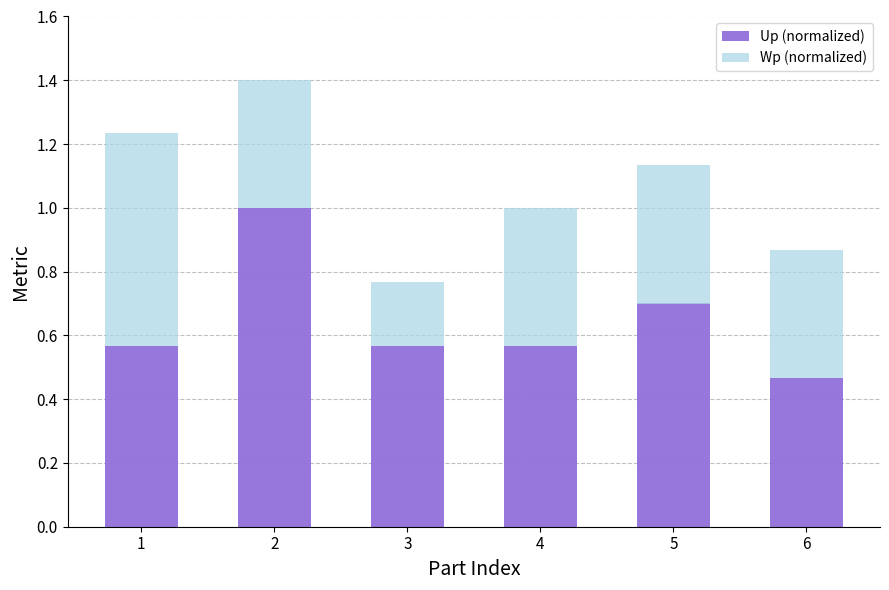

The value of Up (normalized) at 5 is 0.7. True or false?

True